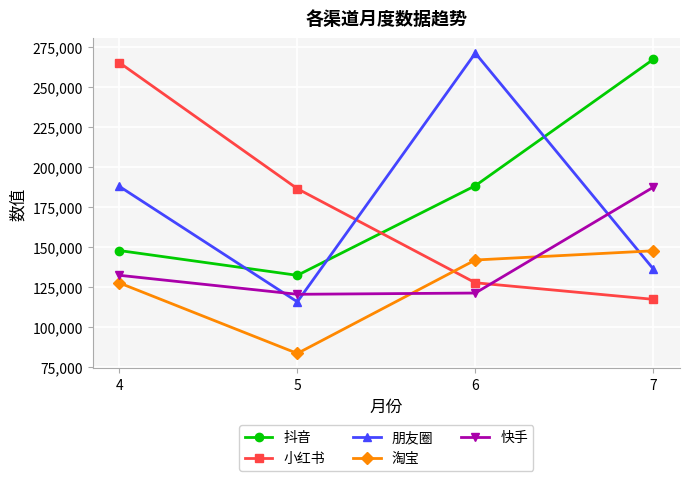

What is the sum of the 朋友圈 values at 4 and 6?

459124